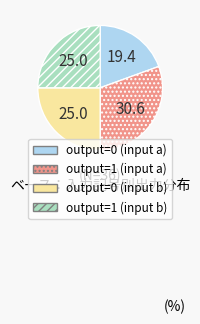

True or false: output=0 (input a) accounts for 14% of the total.

False